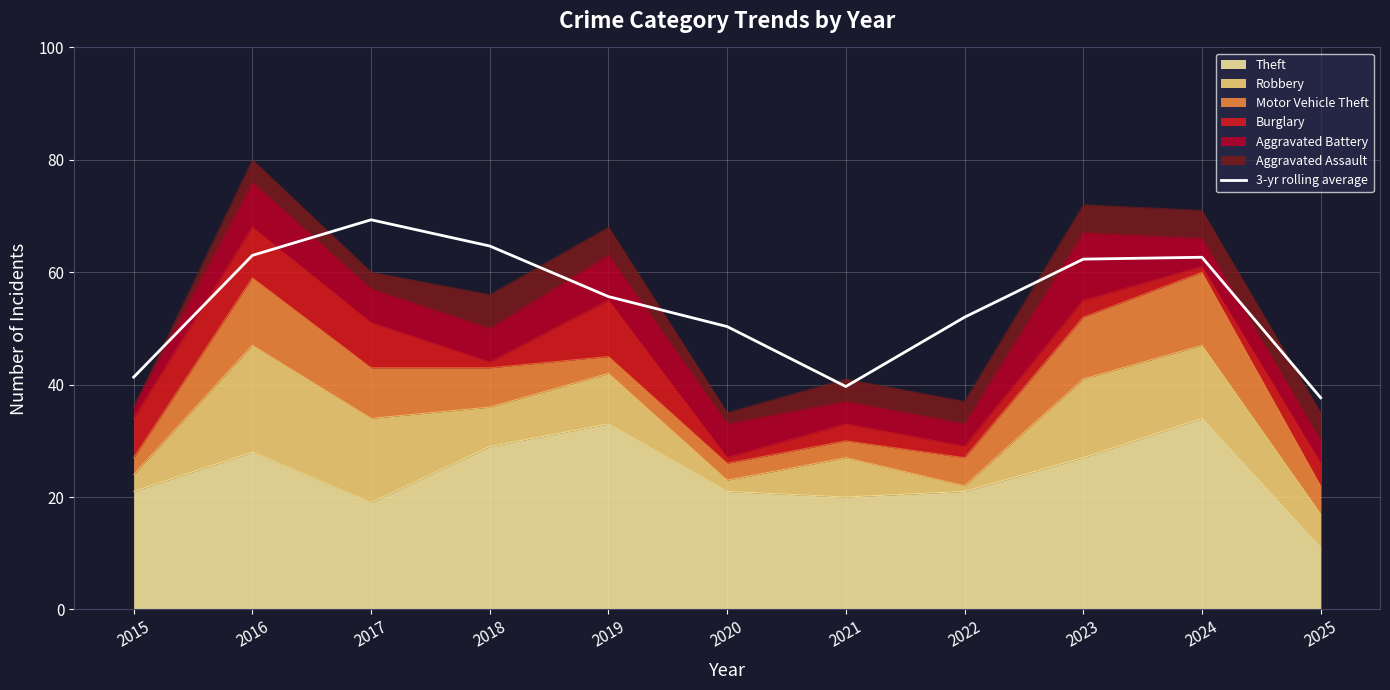

True or false: the data has more than 0 interior local peaks.

True